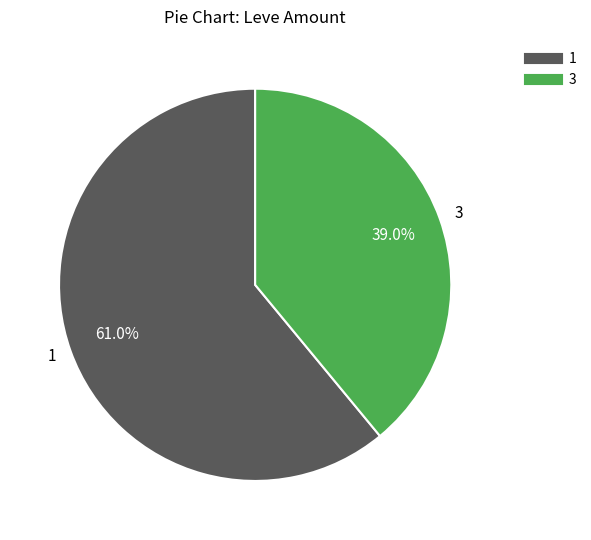

What percentage do 3 and 1 together represent?

100.0%